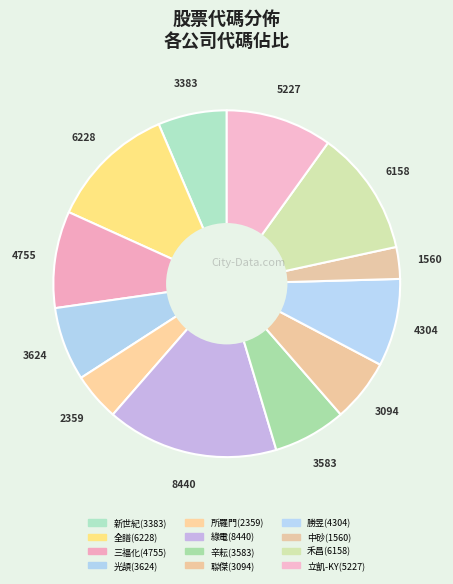

Which category has the biggest portion of the pie?

綠電(8440)